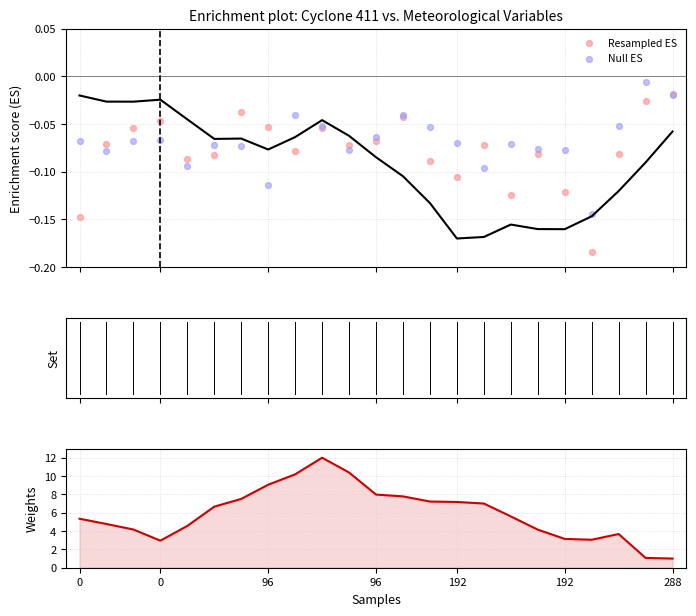

Which series reaches the maximum Y coordinate?

Weights